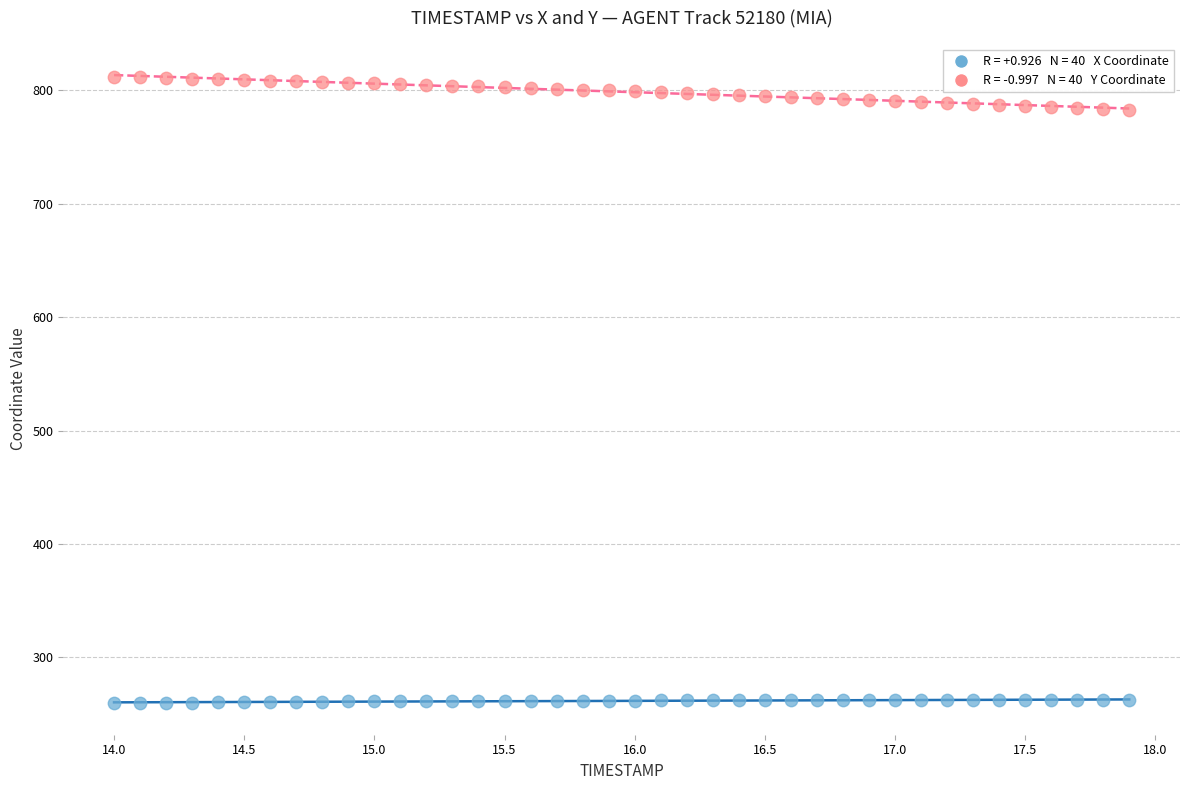

Across all data points, what is the range of Y values (max minus min)?

552.4